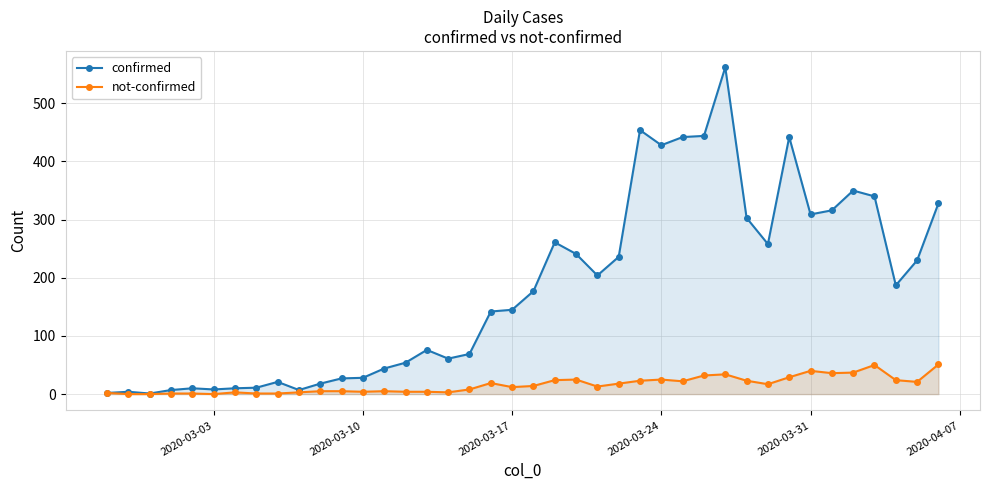

At 2020-03-17, list the series in order from largest to smallest.

confirmed, not-confirmed